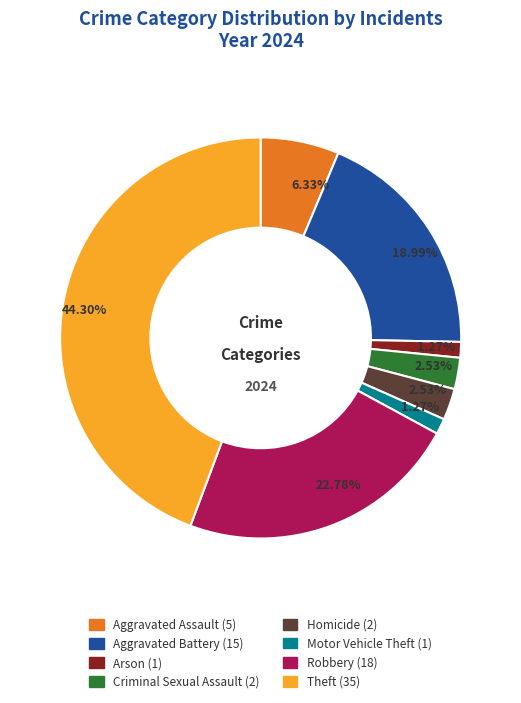

Which slice is the largest?

Theft